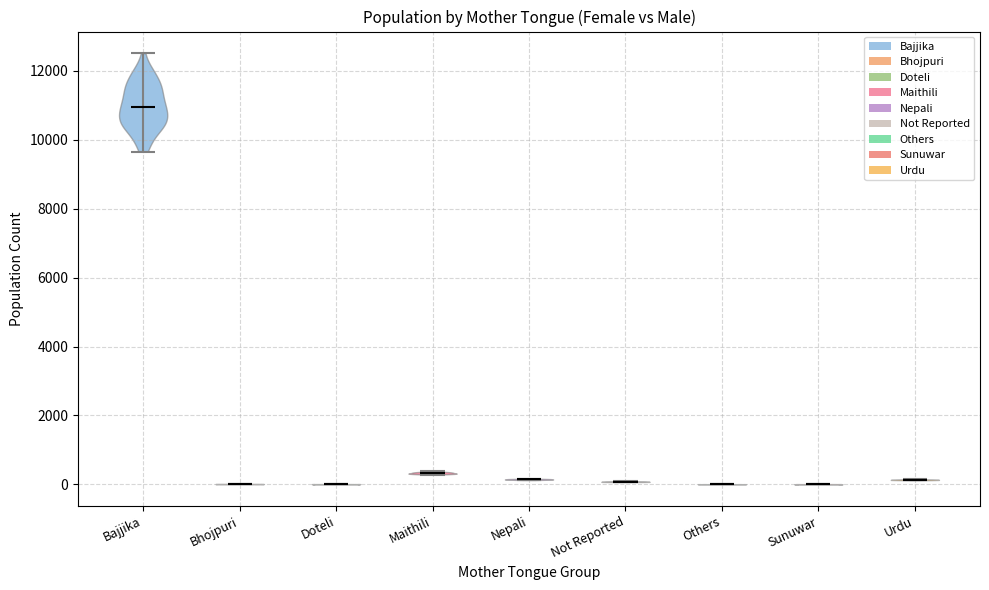

Reading left to right, read every violin against the y-axis: where its median line is, and the lowest and highest points it reaches. The values are not printed on the chart, so give them approximately, as read against the axis.

Bajjika: median line 11000, lowest point 9600, highest point 12600
Bhojpuri: median line 0, lowest point 0, highest point 0
Doteli: median line 0, lowest point 0, highest point 0
Maithili: median line 400, lowest point 200, highest point 400
Nepali: median line 200, lowest point 200, highest point 200
Not Reported: median line 0, lowest point 0, highest point 0
Others: median line 0, lowest point 0, highest point 0
Sunuwar: median line 0, lowest point 0, highest point 0
Urdu: median line 200, lowest point 200, highest point 200